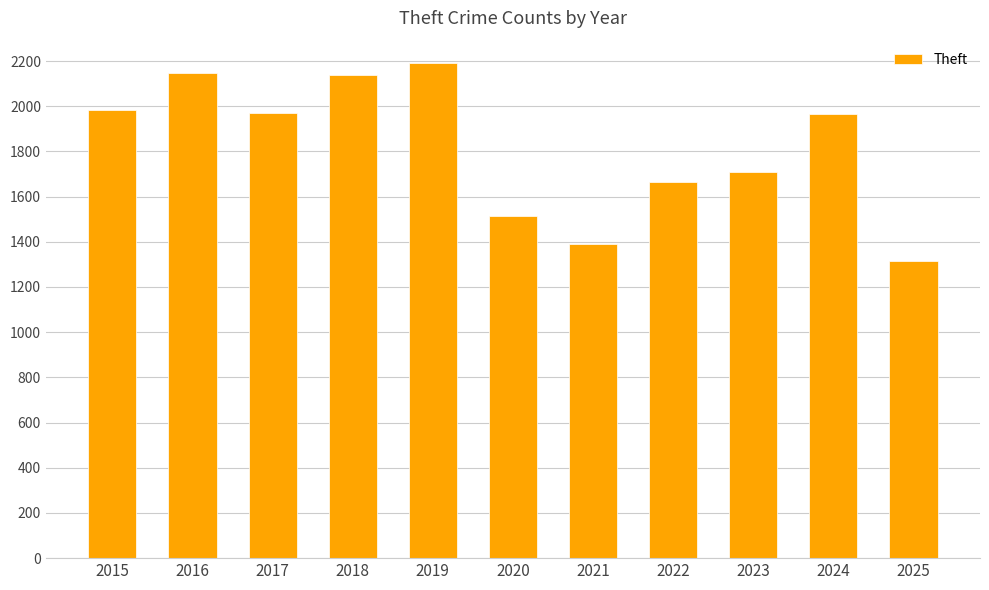

True or false: the data shows 1711 at 2023.

True